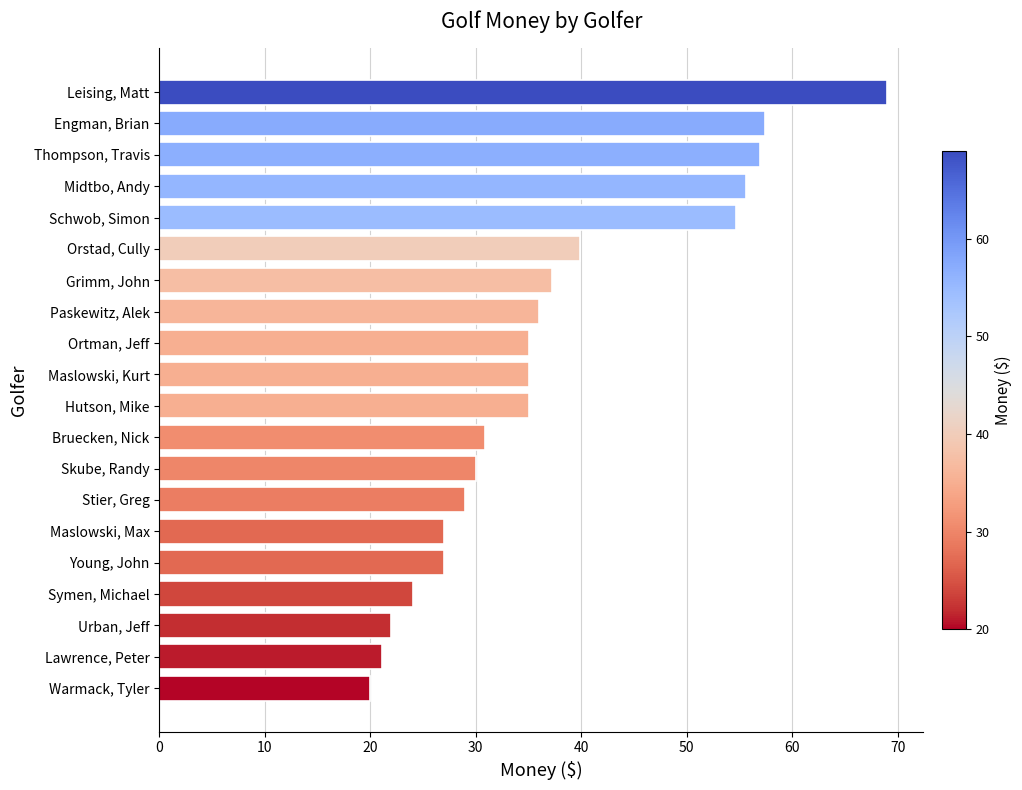

How many distinct data groups are displayed?

1